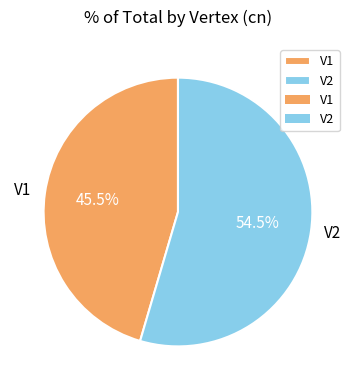

How many segments does this pie chart have?

2